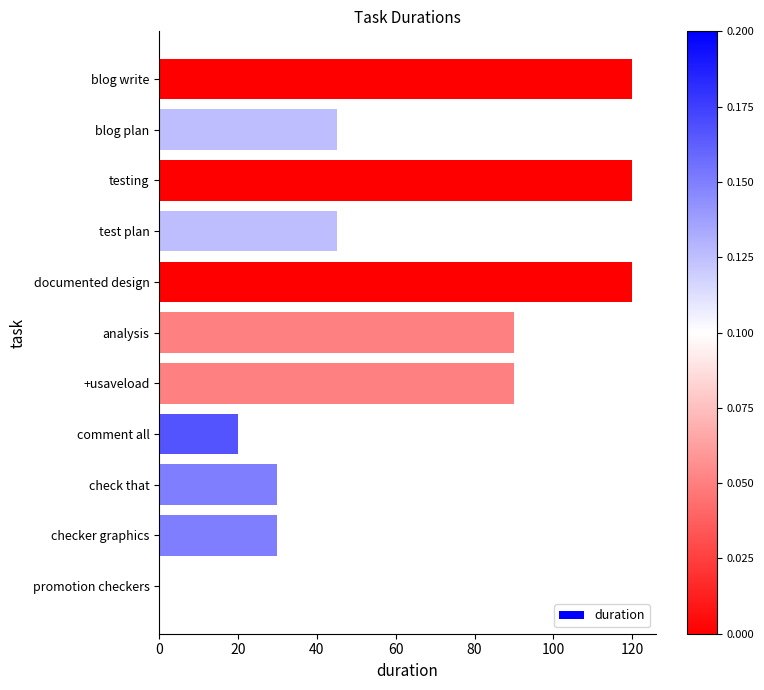

What is the greatest value displayed?

120